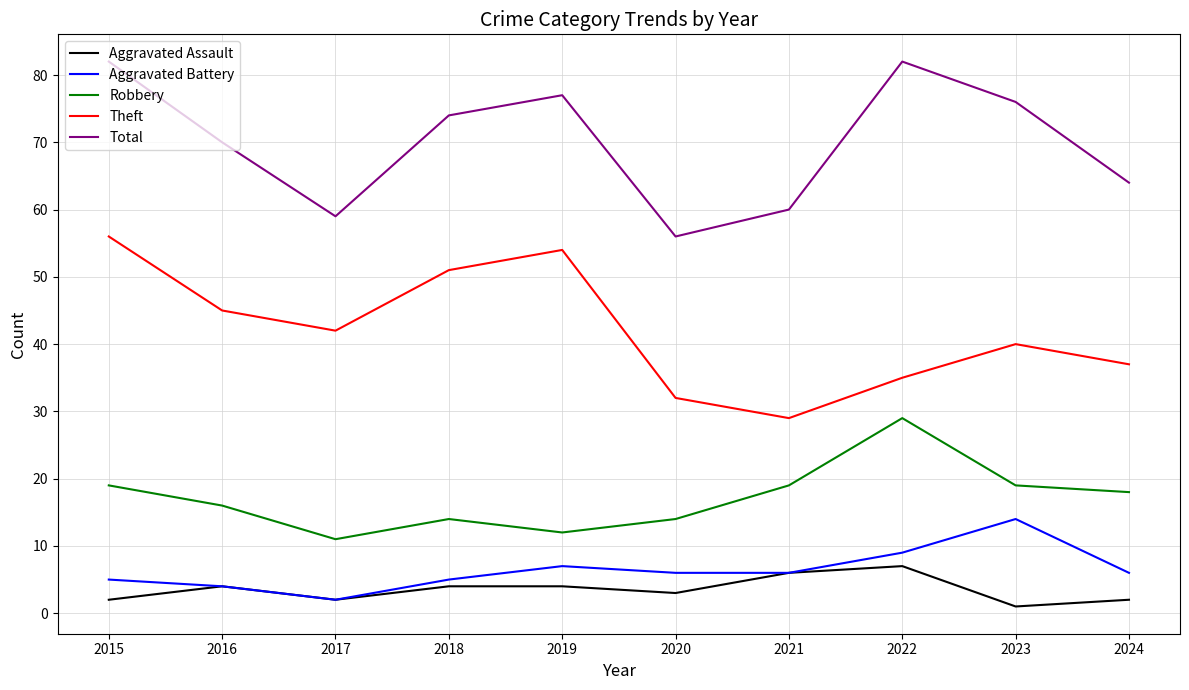

True or false: Robbery and Theft cross at least once.

False